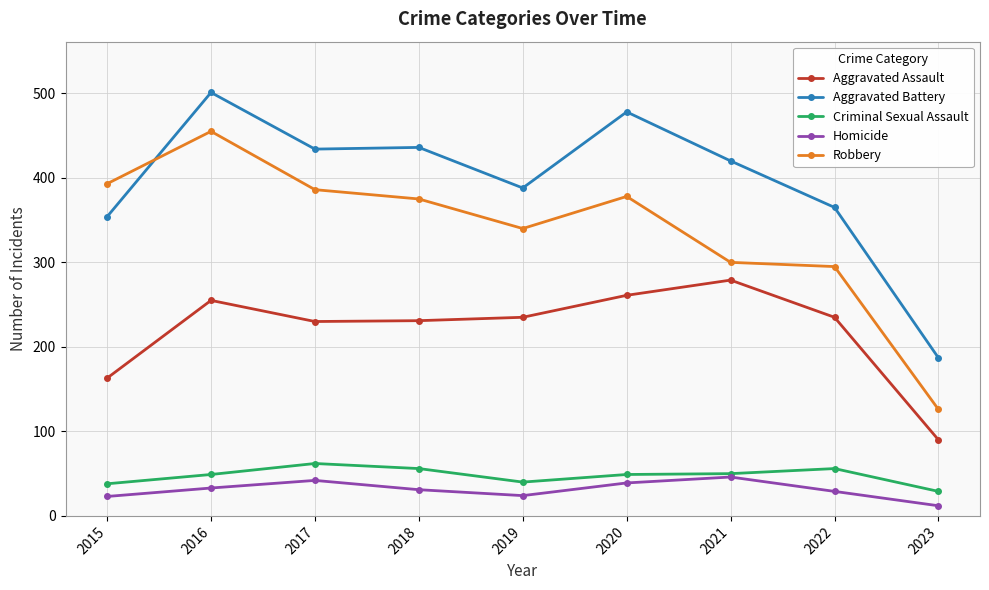

At which category does the chart reach its peak across all series?

2016